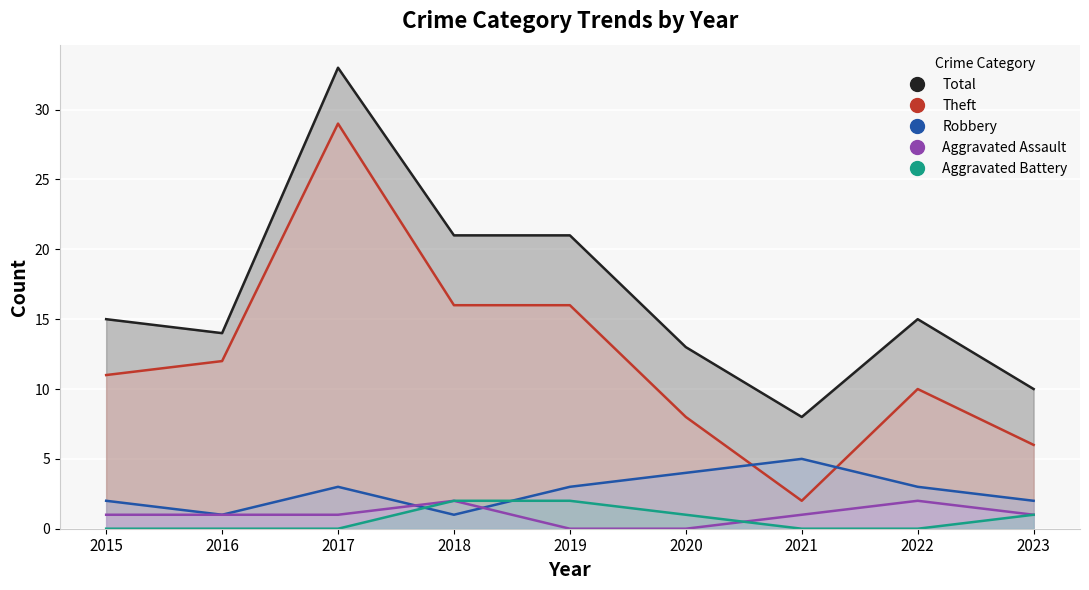

What is the sum of all Robbery values?

24